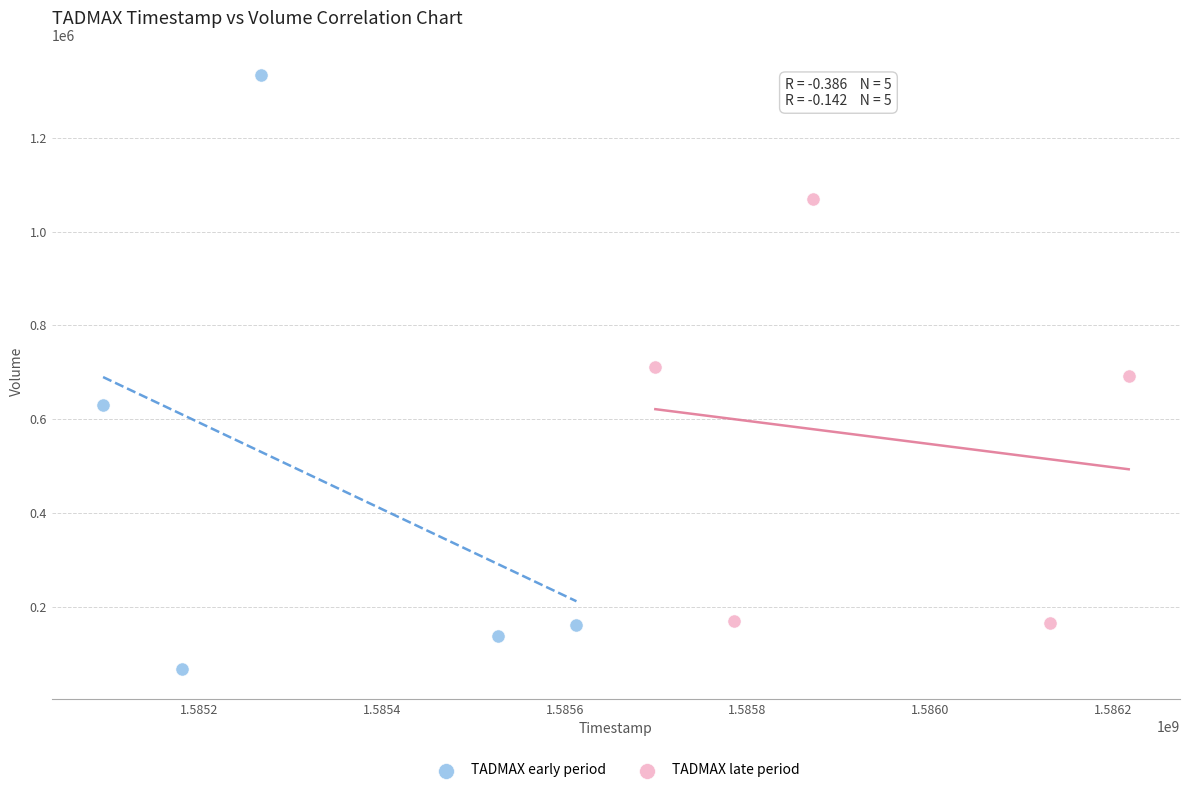

Which series has the widest spread of Y values?

TADMAX early period